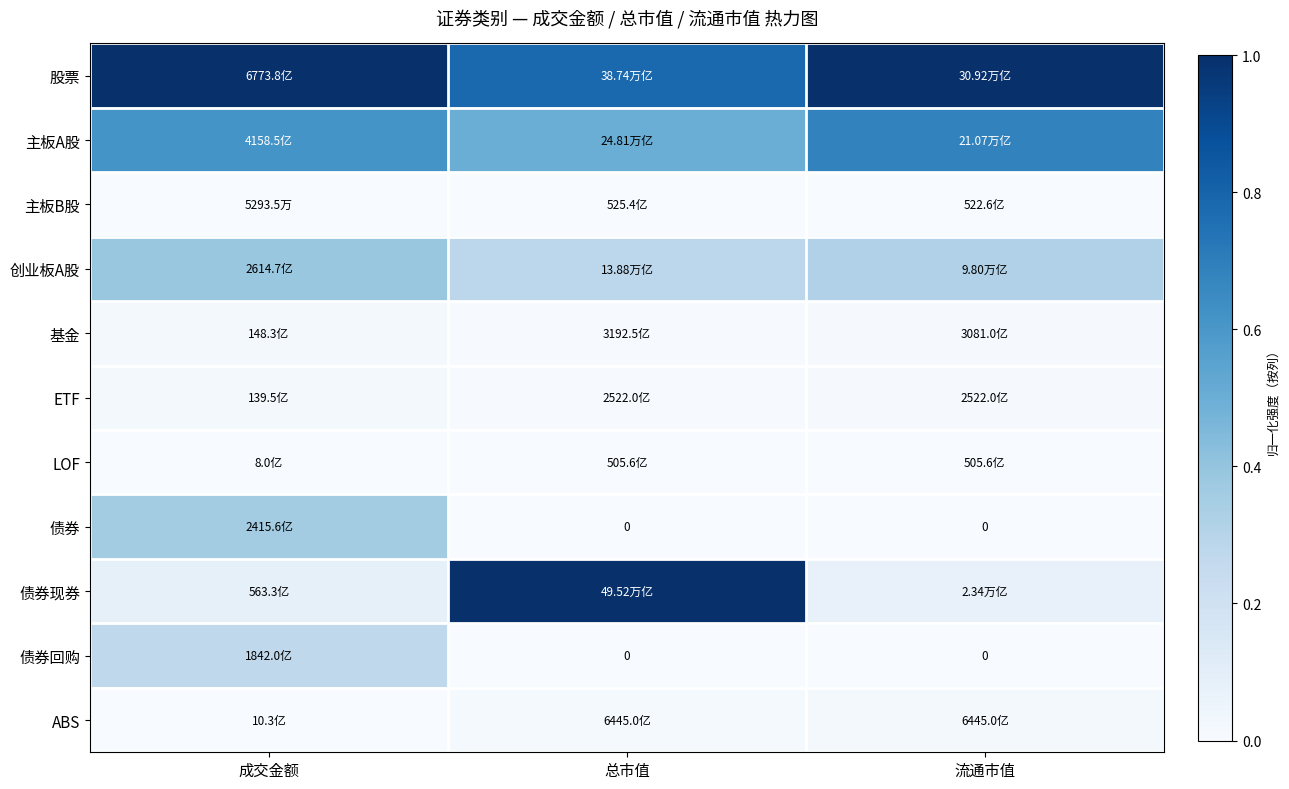

The 主板A股 series shows 0.6 at 成交金额. True or false?

True